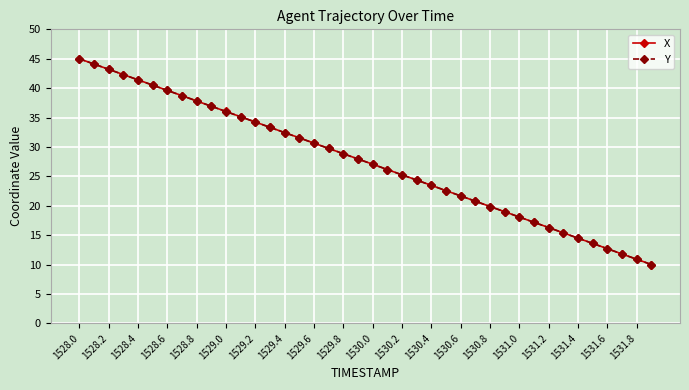

What are all the series names shown in the legend?

X, Y